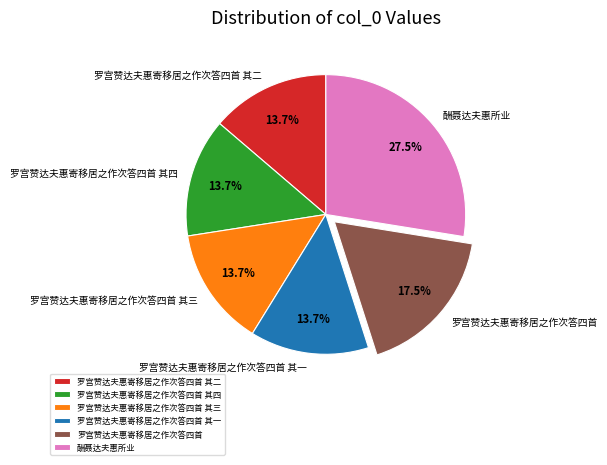

Does 罗宫赞达夫惠寄移居之作次答四首 其二 represent more than half of the total?

No